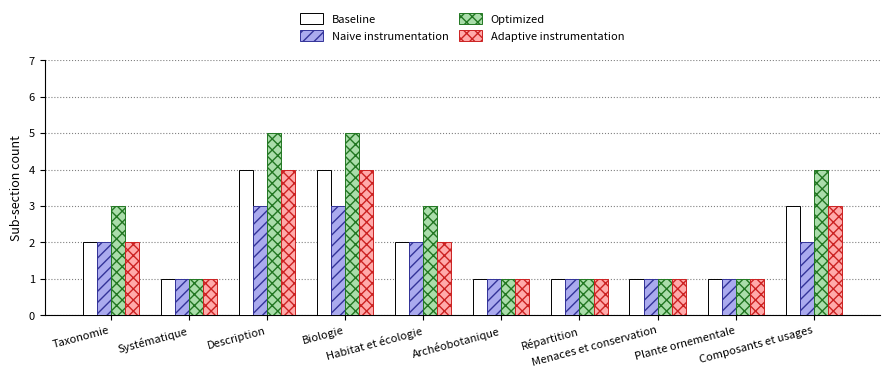

What are all the series names shown in the legend?

Baseline, Naive instrumentation, Optimized, Adaptive instrumentation